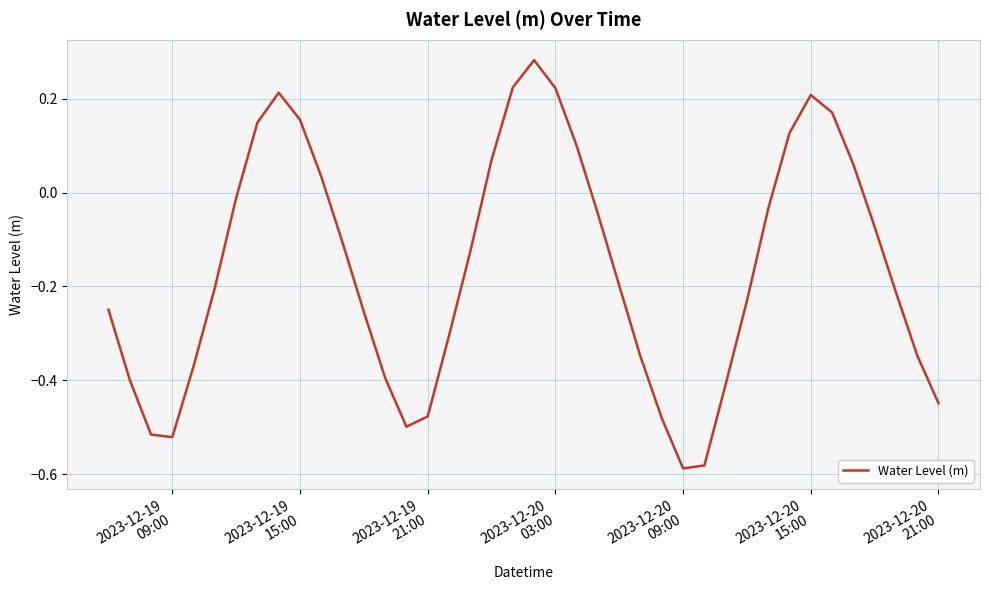

What is the minimum value shown in the chart?

-0.6